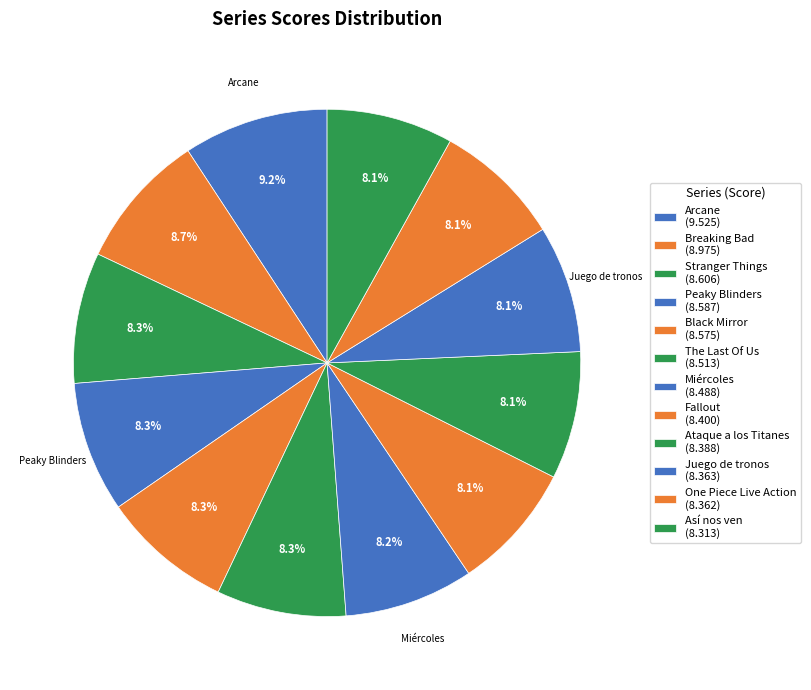

How many segments does this pie chart have?

12